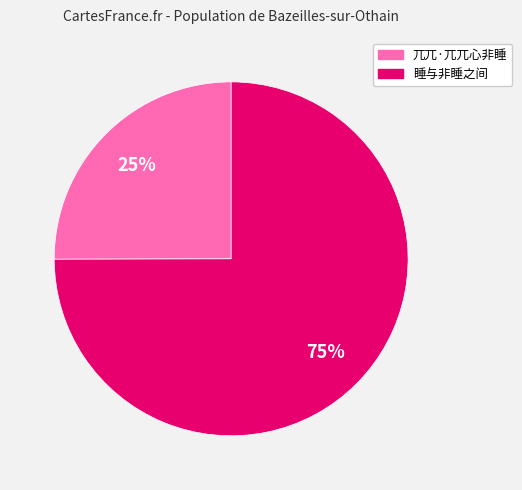

To the nearest percent, what portion does 睡与非睡之间 represent?

75%